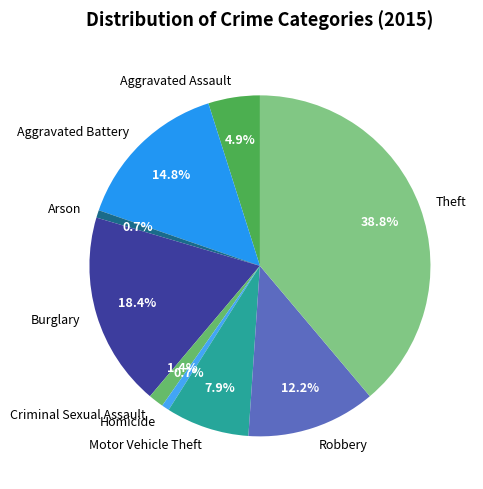

Is Theft the majority of the pie?

No